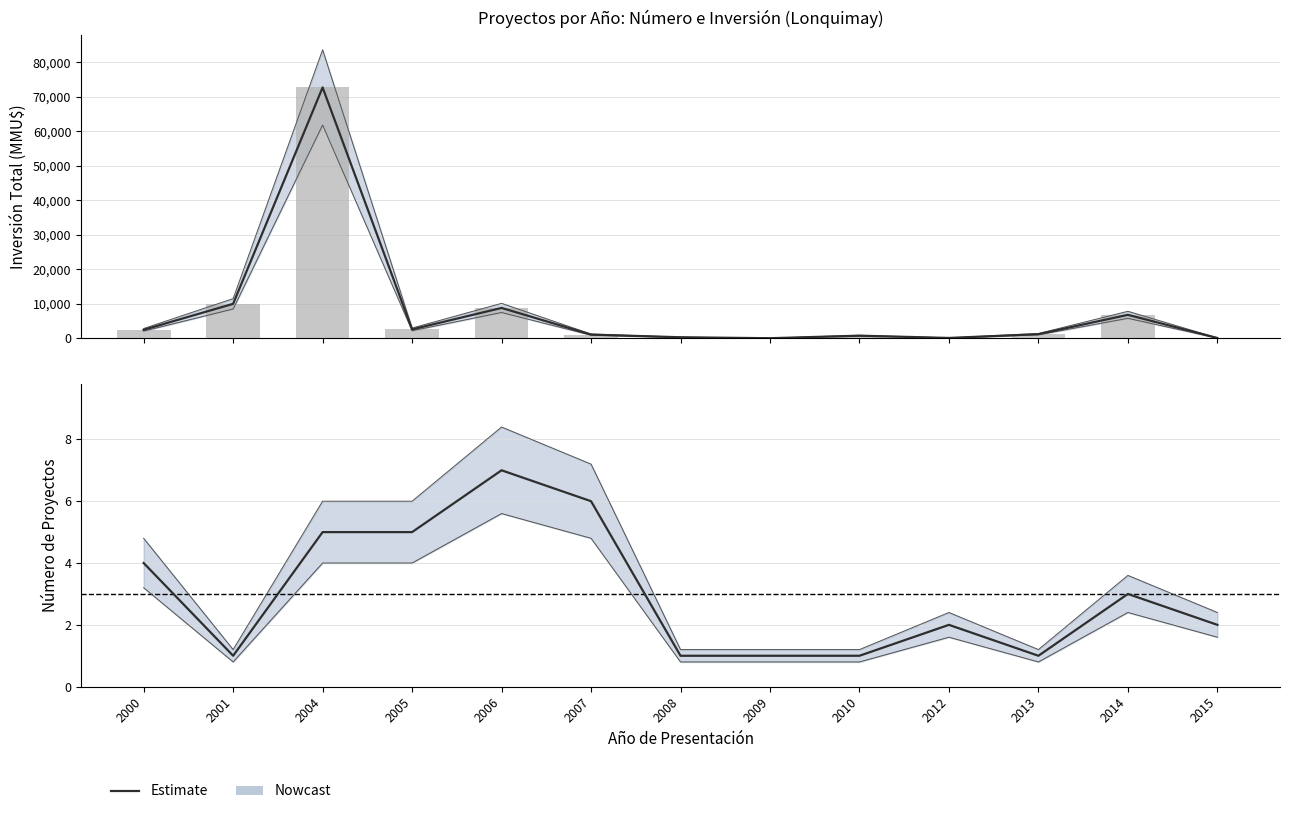

What is the value of the Estimate bar at the 2nd from the left?

1